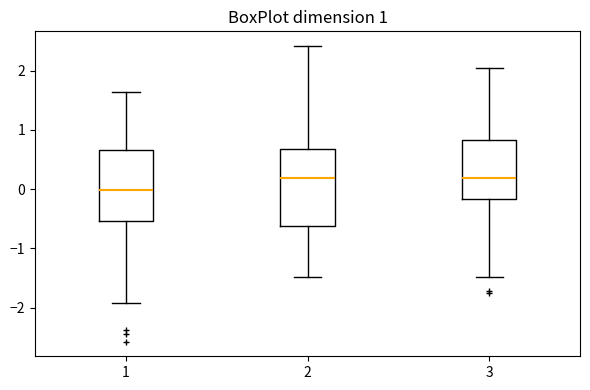

Which box is the tallest, from its lower edge to its upper edge?

2